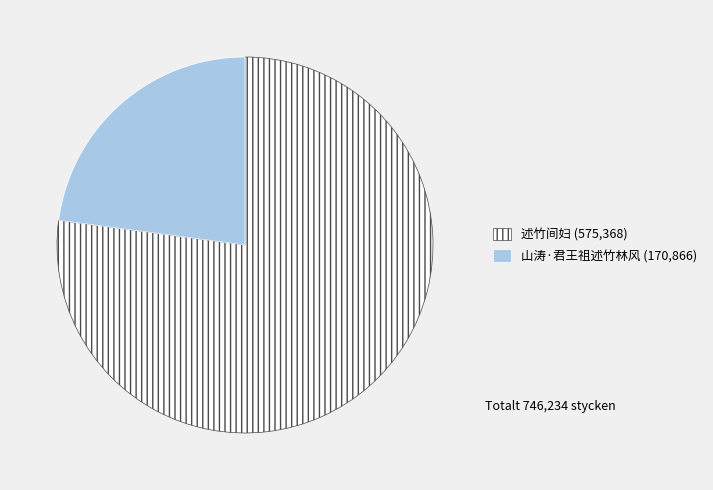

Rank the categories by value from highest to lowest.

述竹间妇, 山涛·君王祖述竹林风